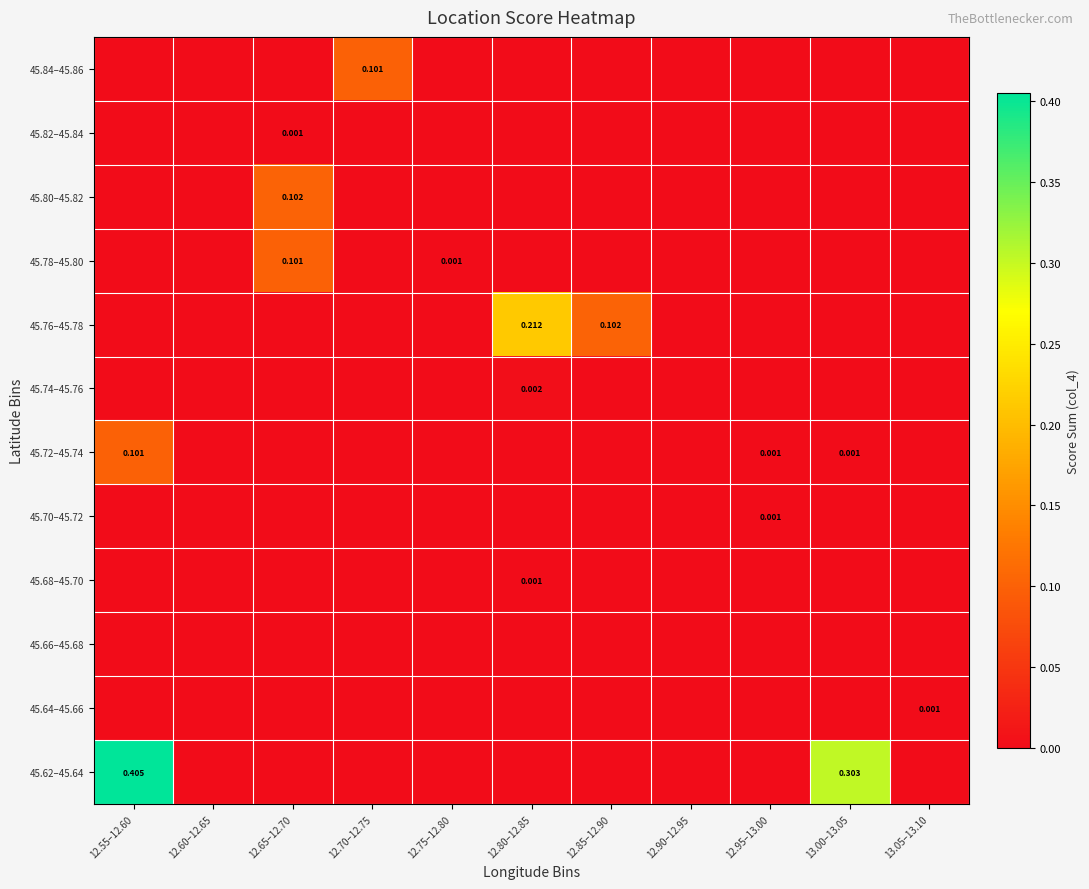

What is the greatest value displayed?

0.4